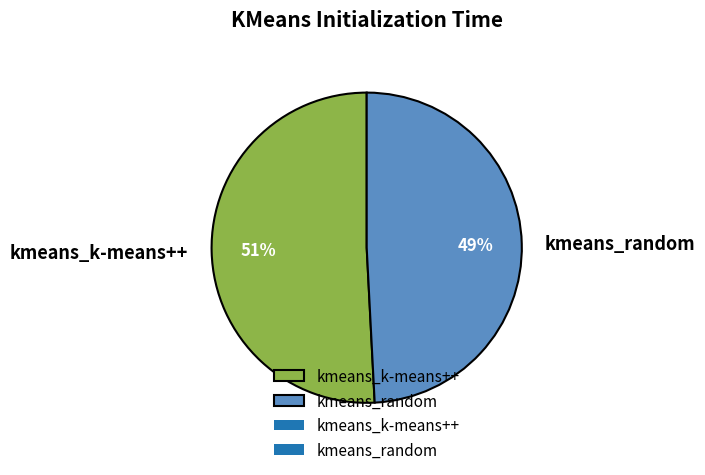

What is the ratio of the value at kmeans_random to the value at kmeans_k-means++?

1.0